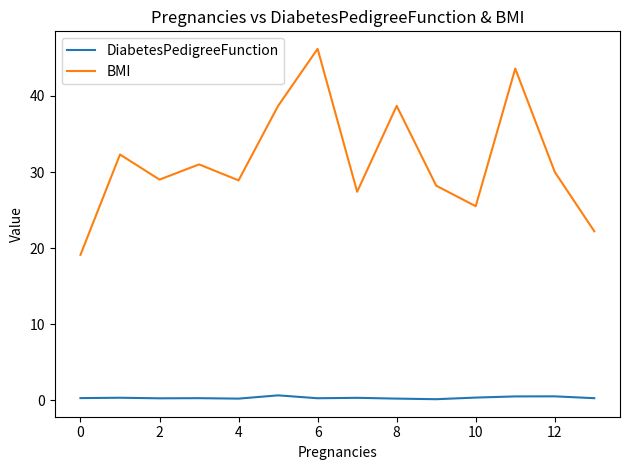

In DiabetesPedigreeFunction, how many points are higher than both neighbors (excluding endpoints)?

5